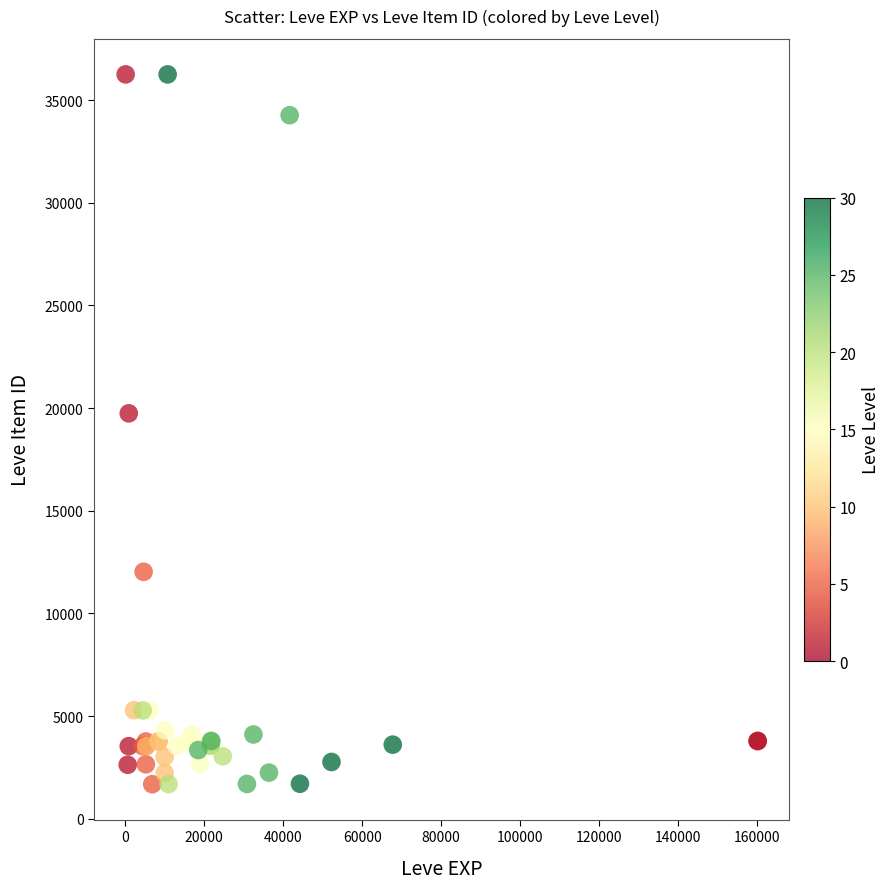

What Y value in the scatter plot is closest to 18967?

19744